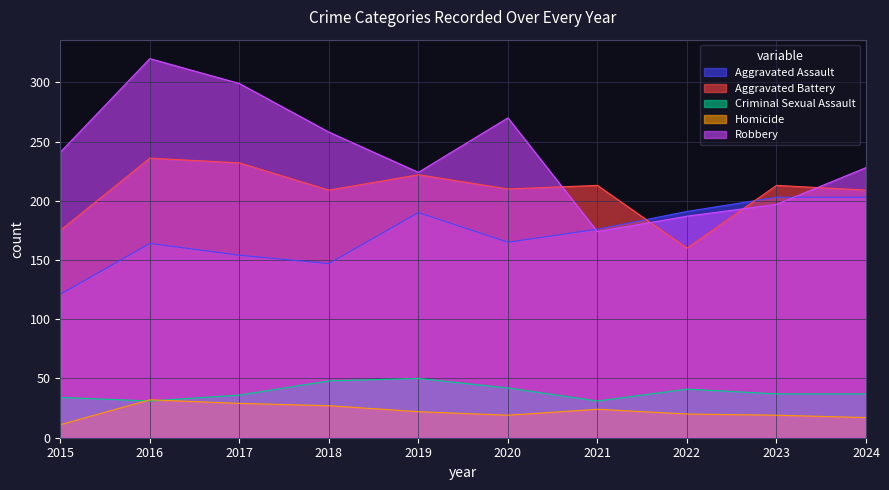

What is the sum of the Robbery values at 2020 and 2023?

467